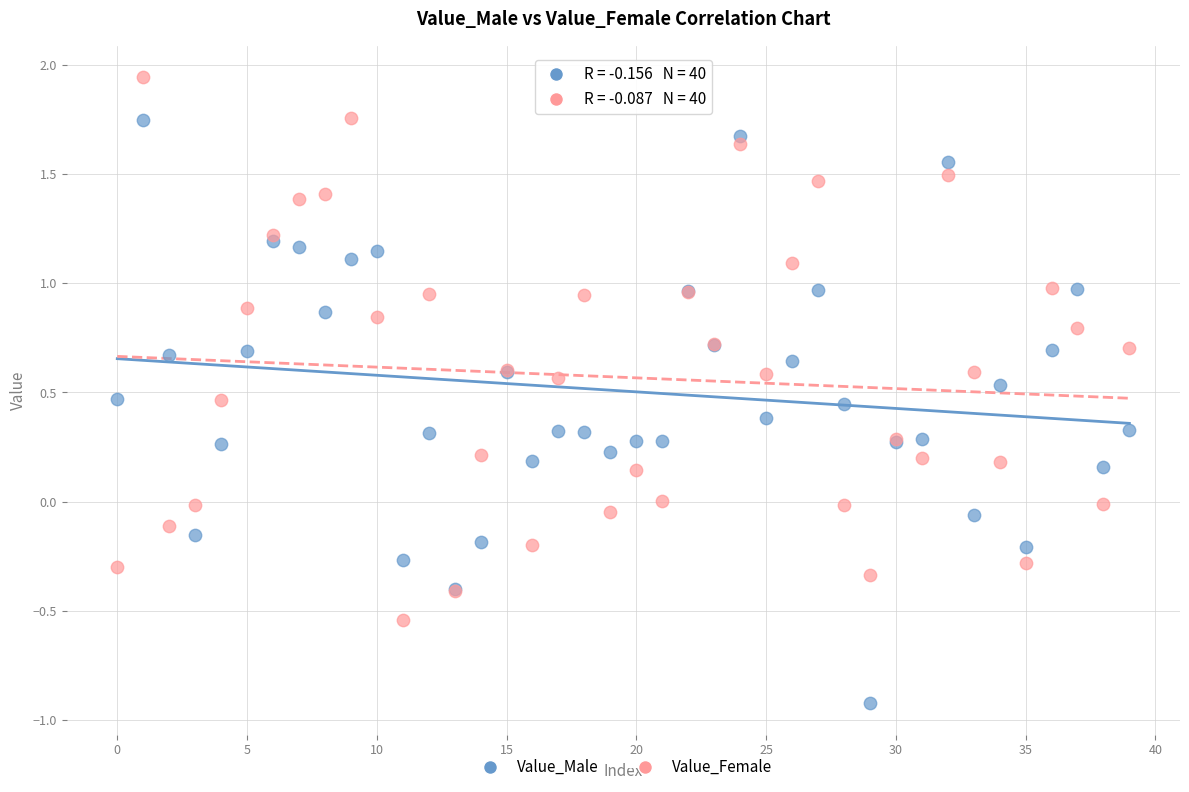

What are all the series names shown in the legend?

Value_Male, Value_Female